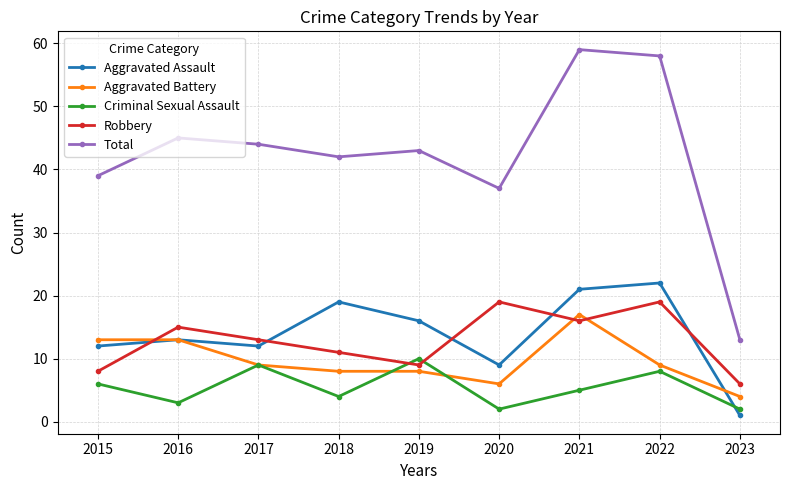

Does the chart have visible grid lines?

Yes